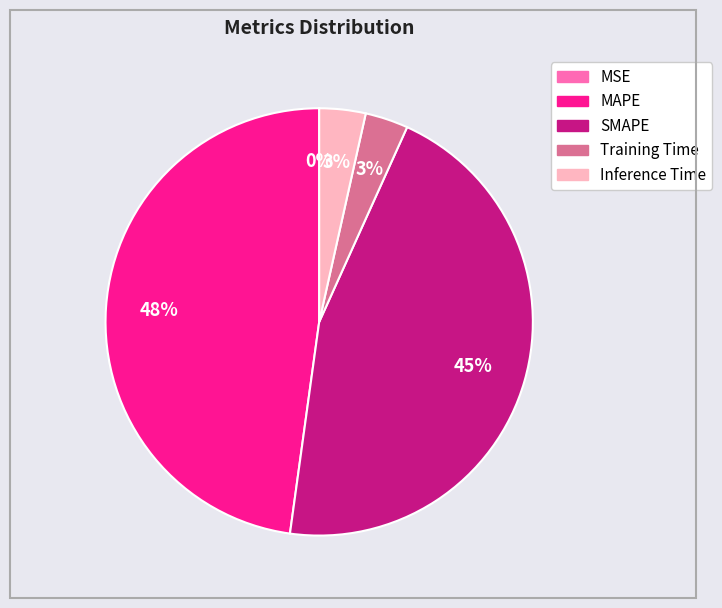

Between Inference Time and SMAPE, which is larger?

SMAPE